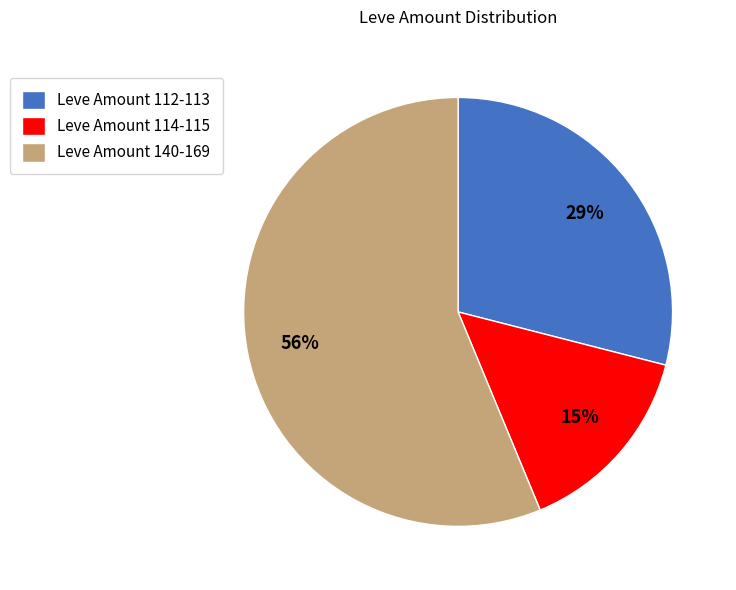

To the nearest percent, what portion does Leve Amount 140-169 represent?

56%